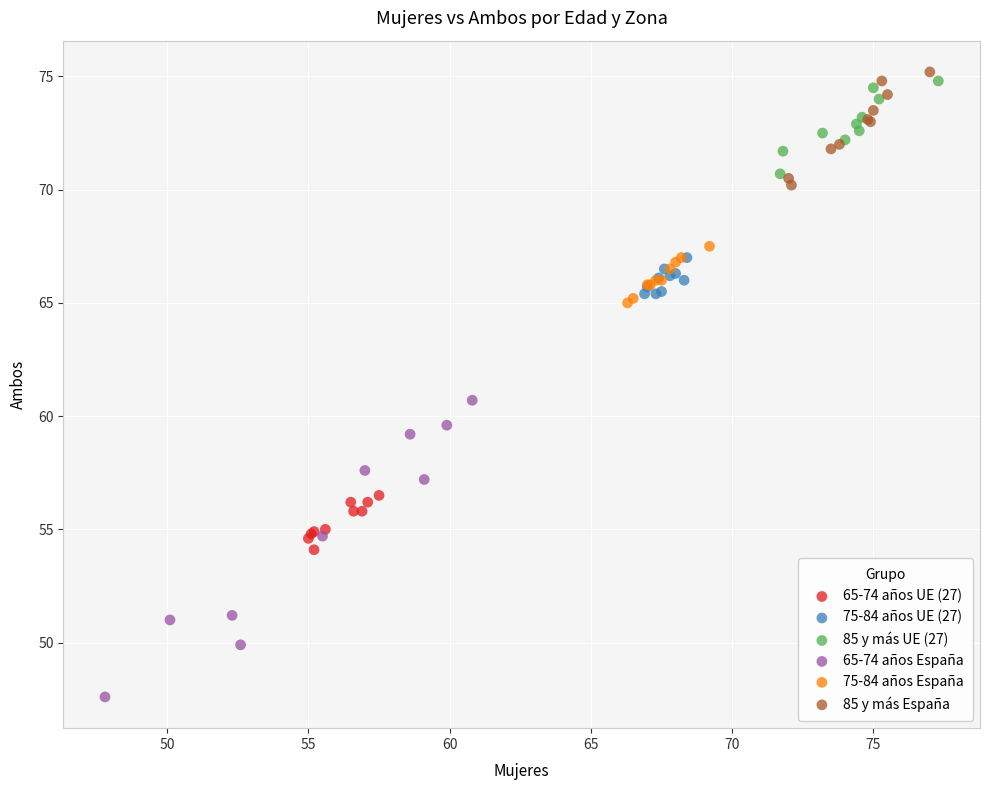

Which series has the largest Y range (max minus min)?

65-74 años España